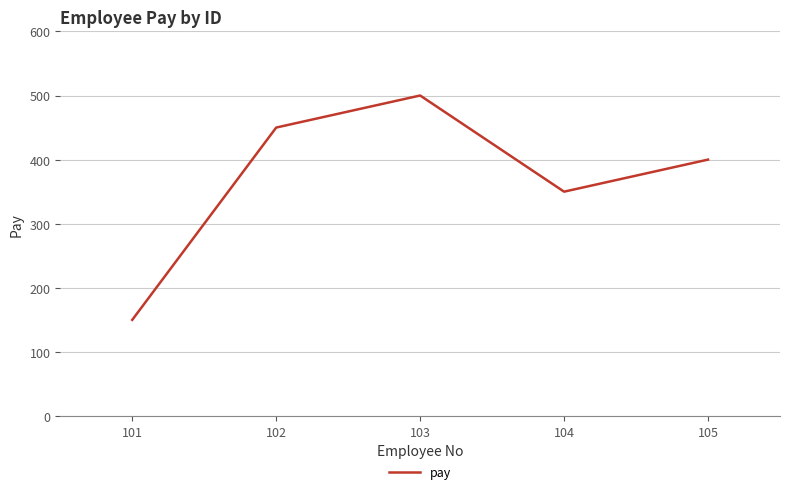

Between 105 and 103, which is larger?

103